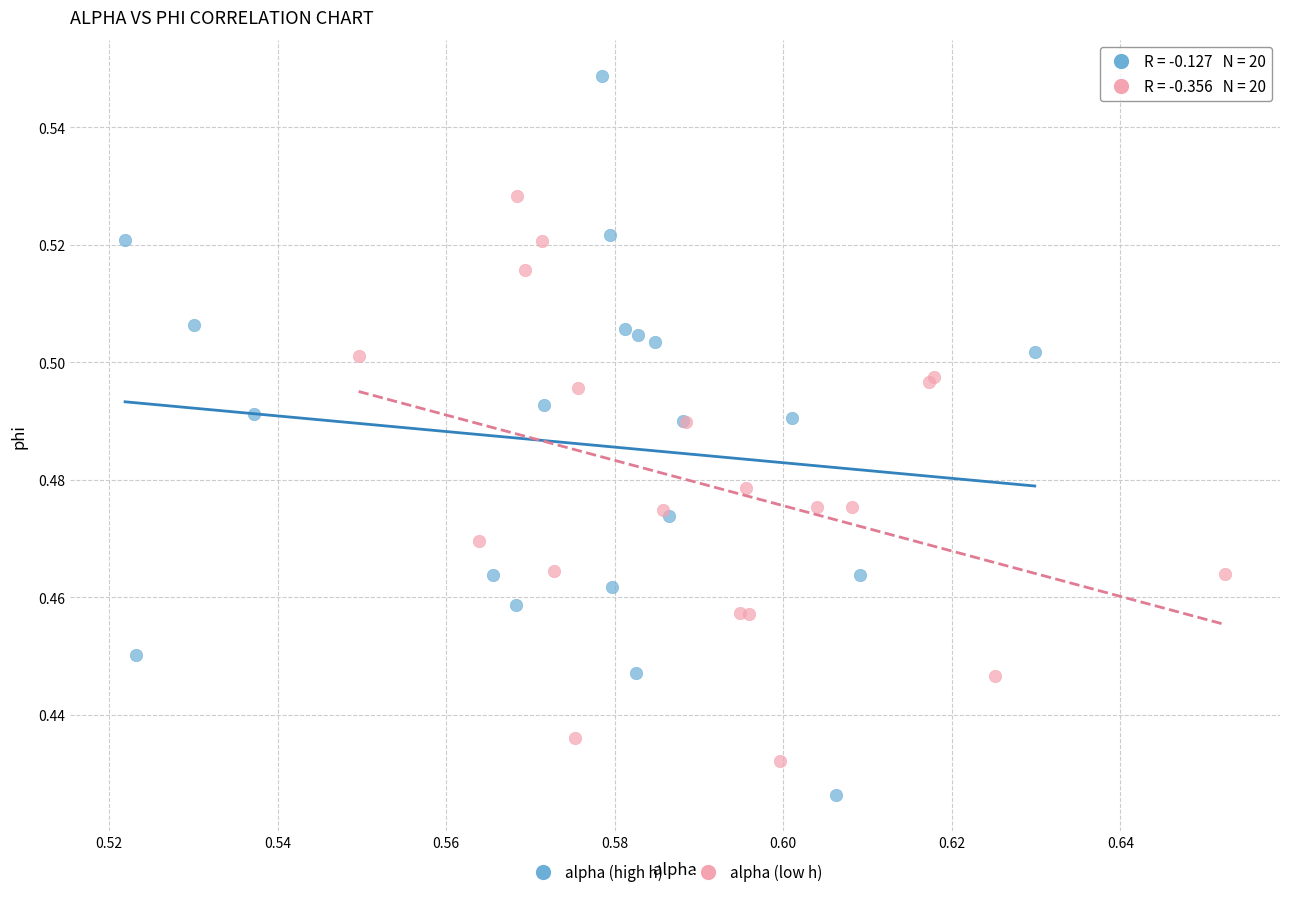

Which series reaches the minimum Y coordinate?

alpha (high h)